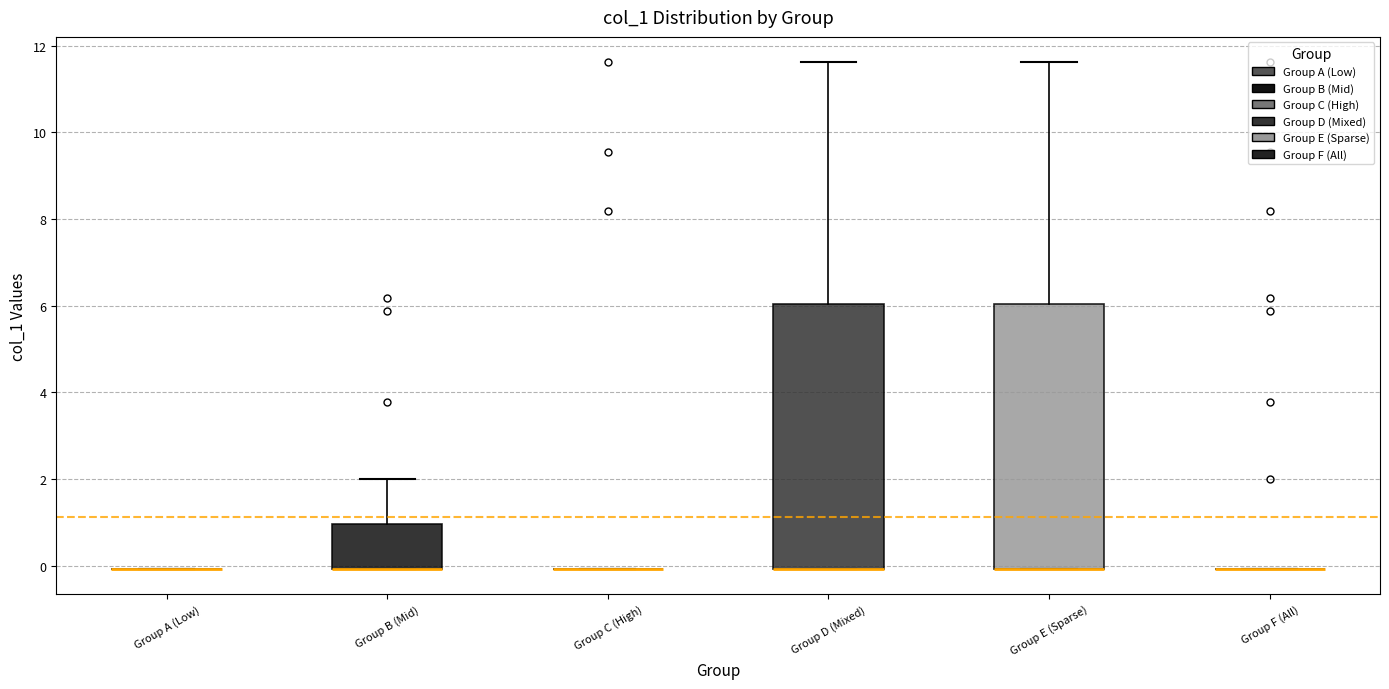

Reading left to right, read every box against the y-axis: the position of its median line, the range the box covers, and the ends of its whiskers. The values are not printed on the chart, so give them approximately, as read against the axis.

Group A (Low): box collapsed to a line at 0.0, whiskers 0.0 to 0.0
Group B (Mid): median 0.0 (drawn on the box's lower edge), box 0.0 to 1.0, whiskers 0.0 to 2.0
Group C (High): box collapsed to a line at 0.0, whiskers 0.0 to 0.0
Group D (Mixed): median 0.0 (drawn on the box's lower edge), box 0.0 to 6.0, whiskers 0.0 to 11.6
Group E (Sparse): median 0.0 (drawn on the box's lower edge), box 0.0 to 6.0, whiskers 0.0 to 11.6
Group F (All): box collapsed to a line at 0.0, whiskers 0.0 to 0.0